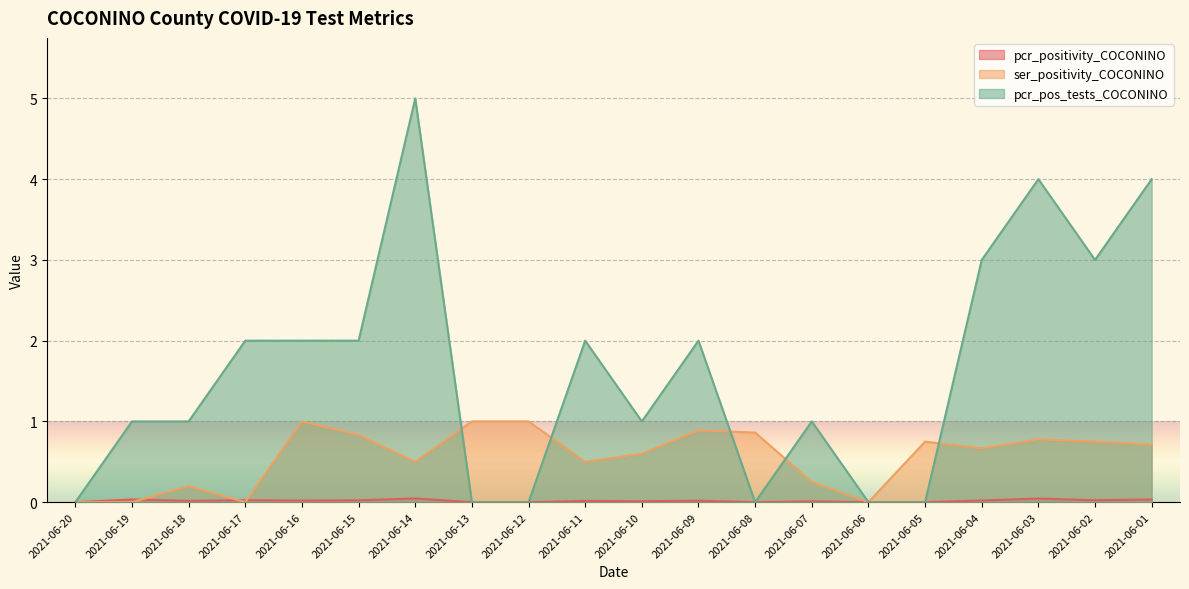

What is the difference between the highest and lowest values at 2021-06-18?

1.0